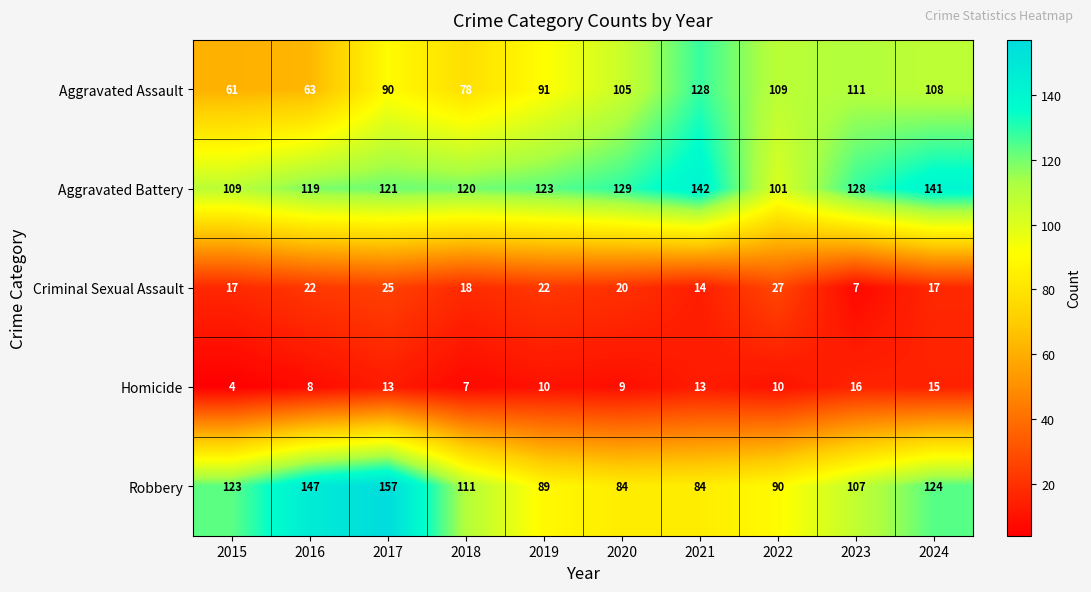

How many values in the Robbery series are below 111?

5